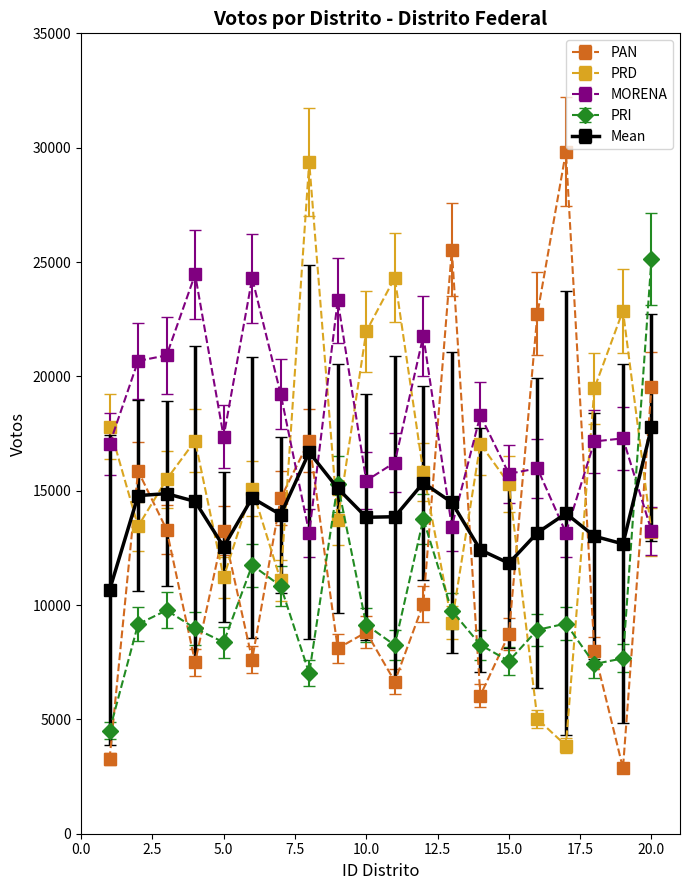

True or false: PAN and MORENA intersect in this chart.

True